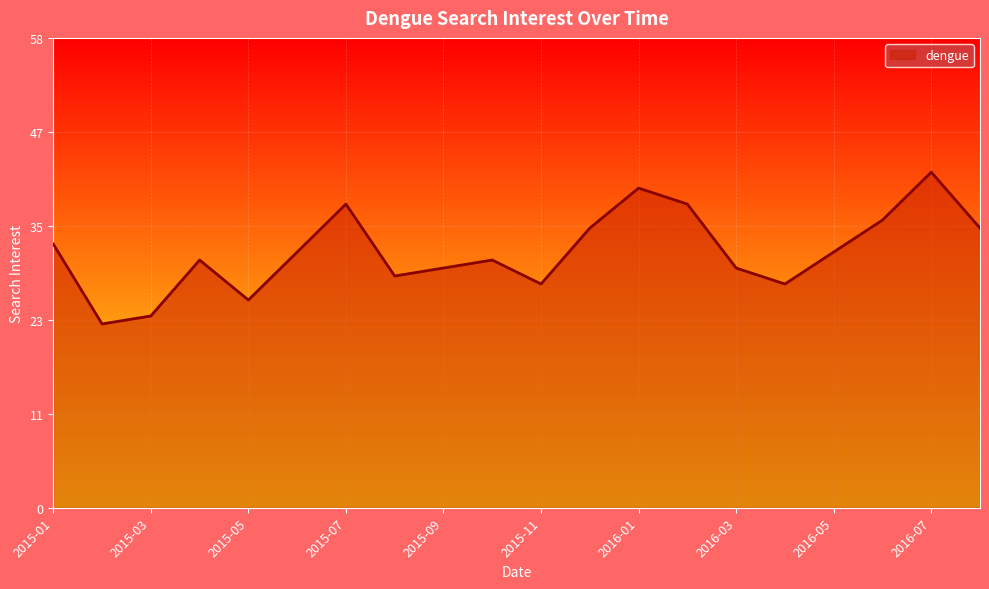

What is the maximum value shown in the chart?

42